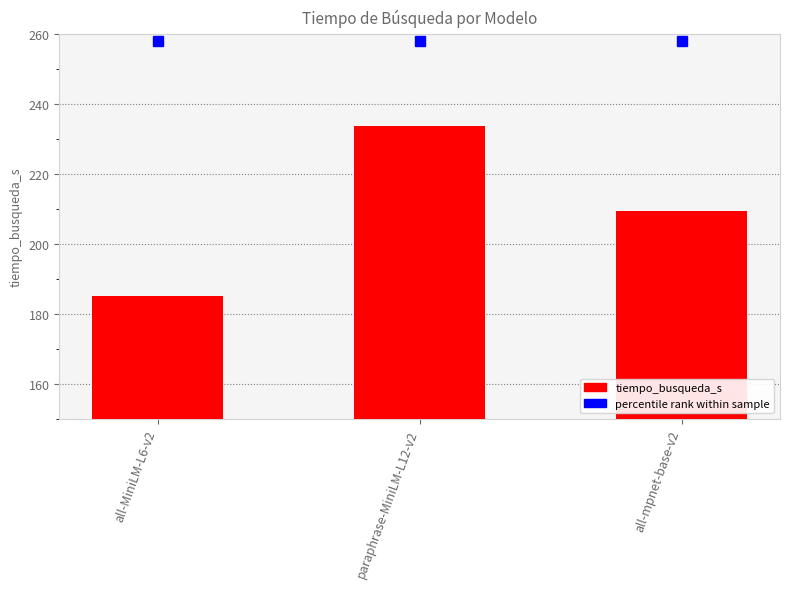

What is the average value?

209.5